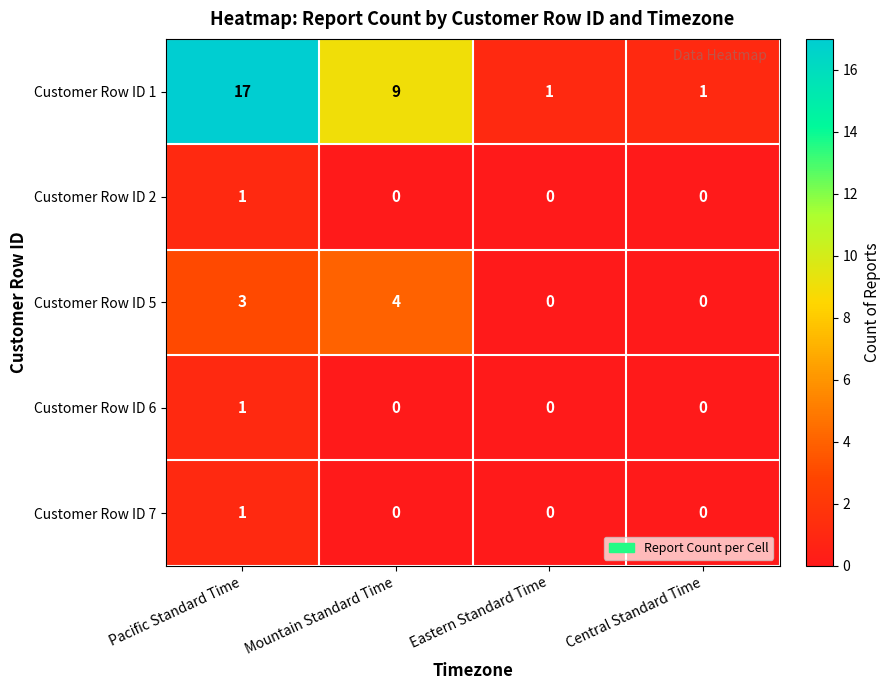

What is the total value across all series at Eastern Standard Time?

1